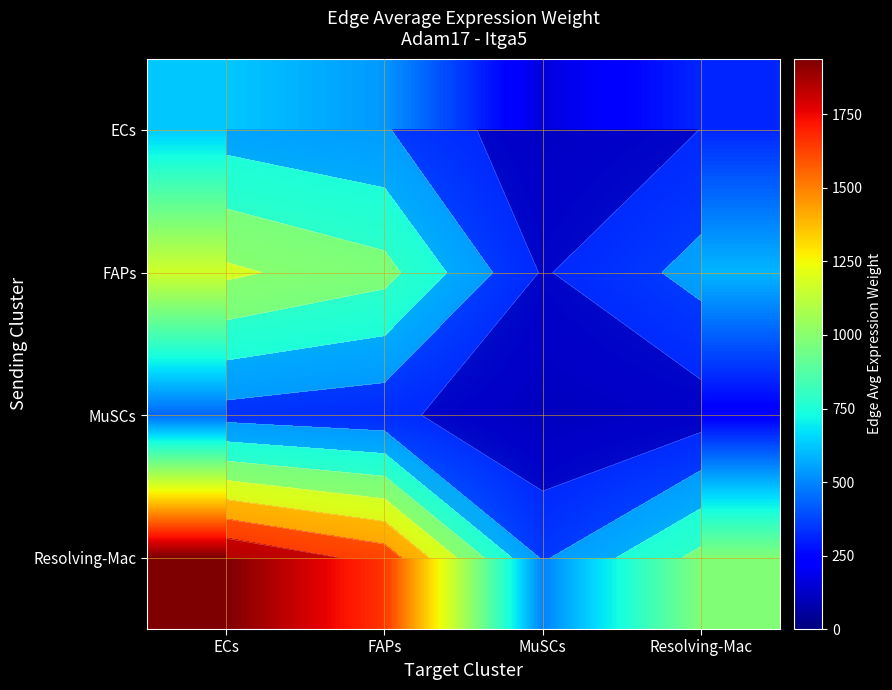

What is the smallest value displayed?

112.3